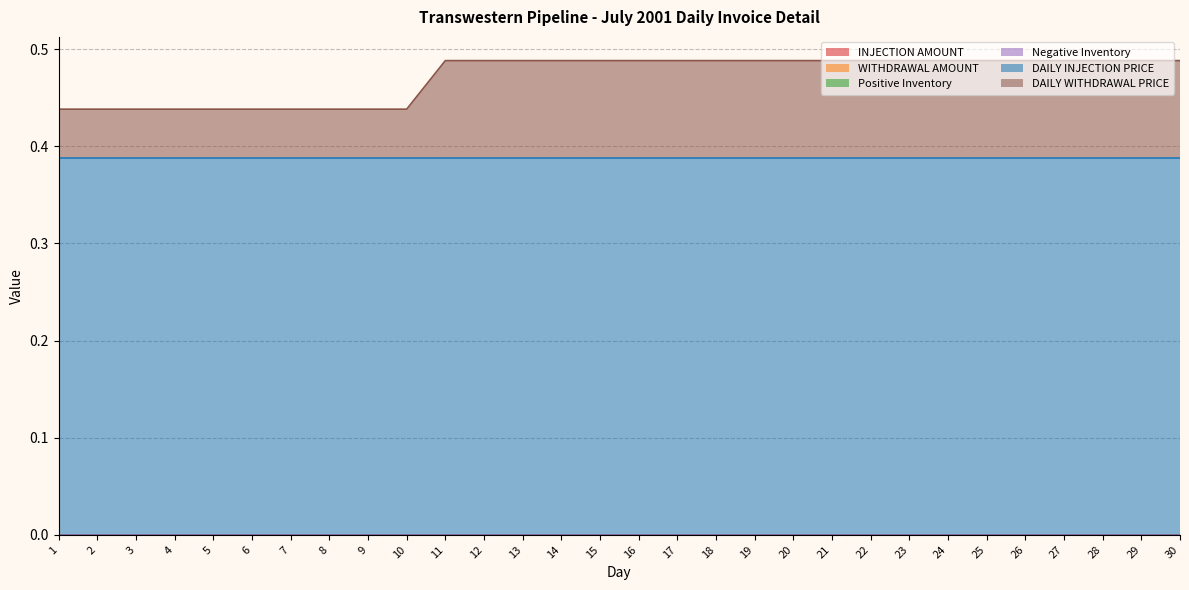

Rank the series at 11 from highest to lowest value.

DAILY INJECTION PRICE, DAILY WITHDRAWAL PRICE, INJECTION AMOUNT, WITHDRAWAL AMOUNT, Positive Inventory, Negative Inventory